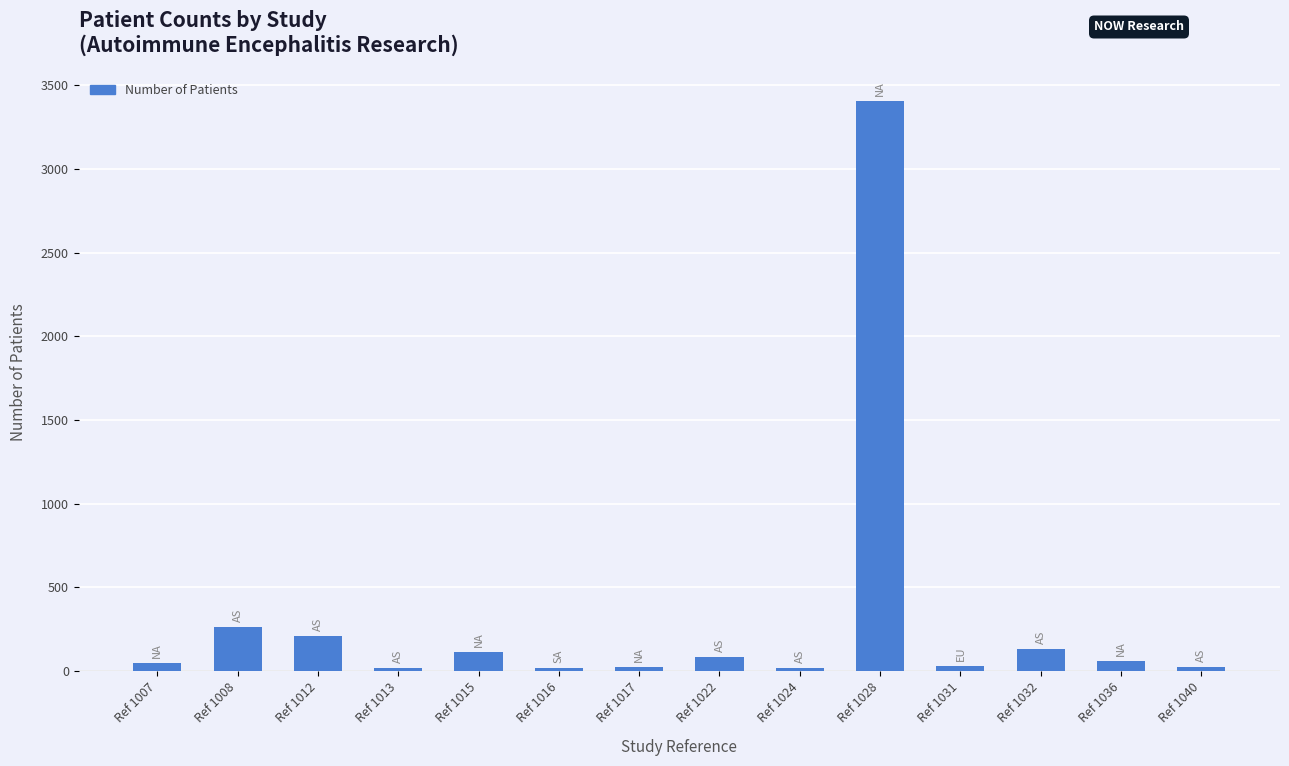

Count the number of categories in the chart.

14